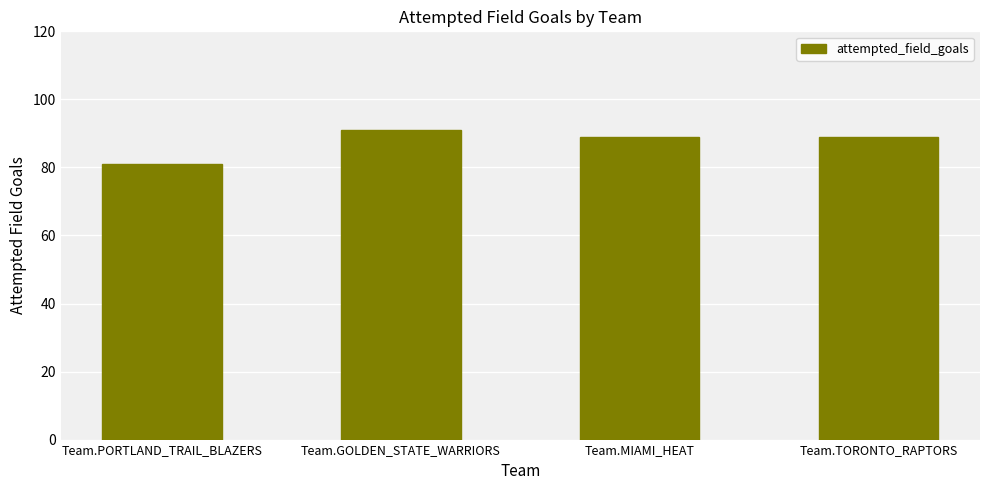

Which label corresponds to the largest value in the chart?

Team.GOLDEN_STATE_WARRIORS